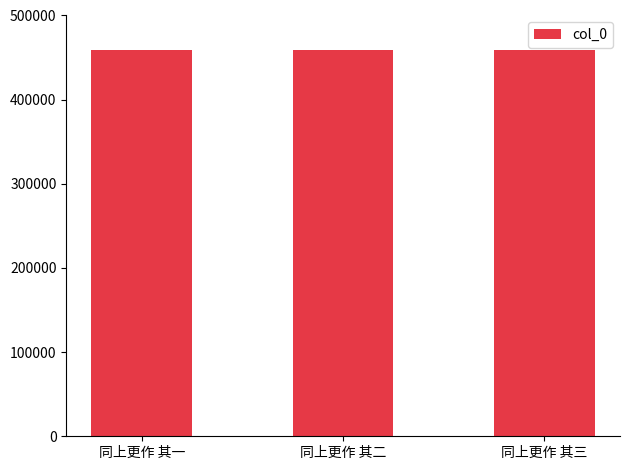

How many data points are less than 459357?

1